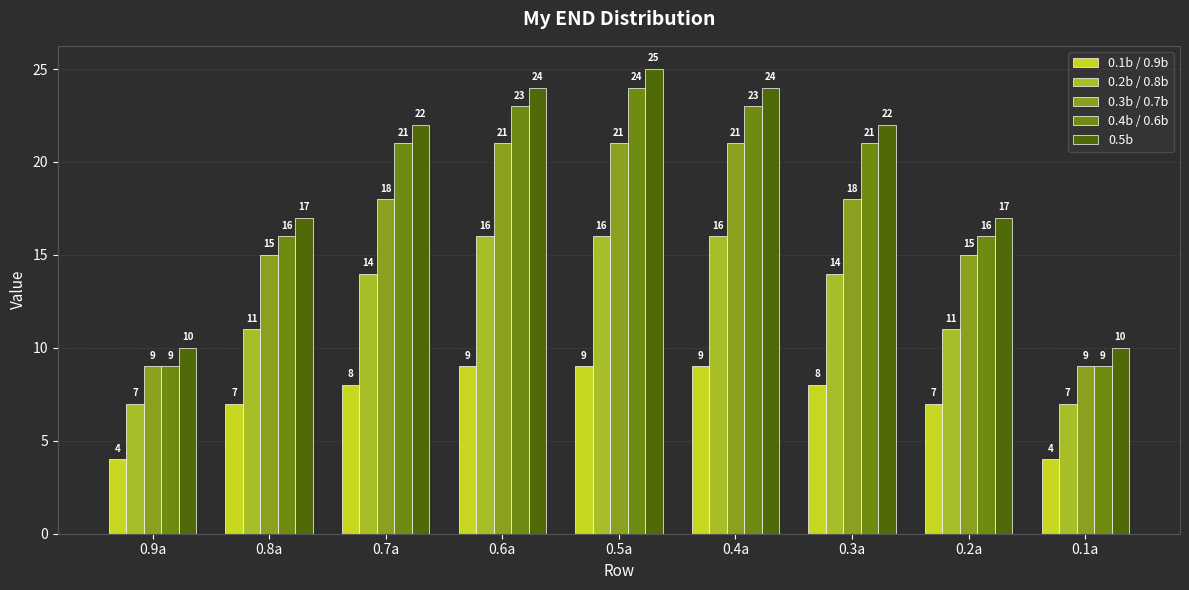

Rank the series by their maximum value, from lowest to highest.

0.1b / 0.9b, 0.2b / 0.8b, 0.3b / 0.7b, 0.4b / 0.6b, 0.5b